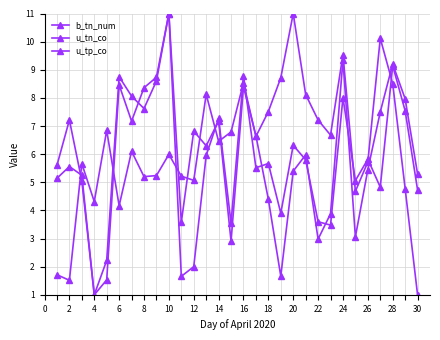

Reading left to right, list all the values displayed in this chart.

b_tn_num: 1.7	1.5	5.7	4.3	6.8	4.2	6.1	5.2	5.2	6.0	5.2	5.1	8.1	6.5	6.8	8.5	6.6	7.5	8.7	11.0	8.1	7.2	6.7	9.5	4.7	5.7	10.1	8.5	4.8	1.0
u_tn_co: 5.1	5.6	5.3	1.0	2.2	8.8	8.1	7.6	8.6	11.0	1.7	2.0	6.0	7.3	3.6	8.8	5.5	5.7	3.9	6.3	5.8	3.6	3.5	8.0	5.1	5.8	4.8	9.1	7.5	4.7
u_tp_co: 5.6	7.2	5.0	1.0	1.5	8.5	7.2	8.4	8.7	11.0	3.6	6.8	6.3	7.2	2.9	8.4	6.7	4.4	1.7	5.4	6.0	3.0	3.9	9.3	3.1	5.4	7.5	9.2	8.0	5.3